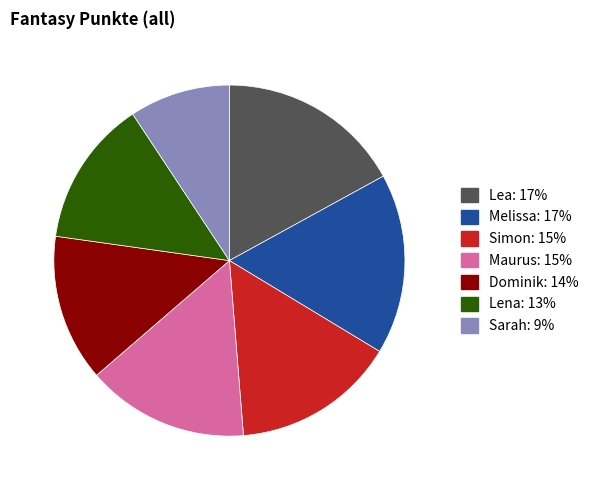

Is Lea the majority of the pie?

No